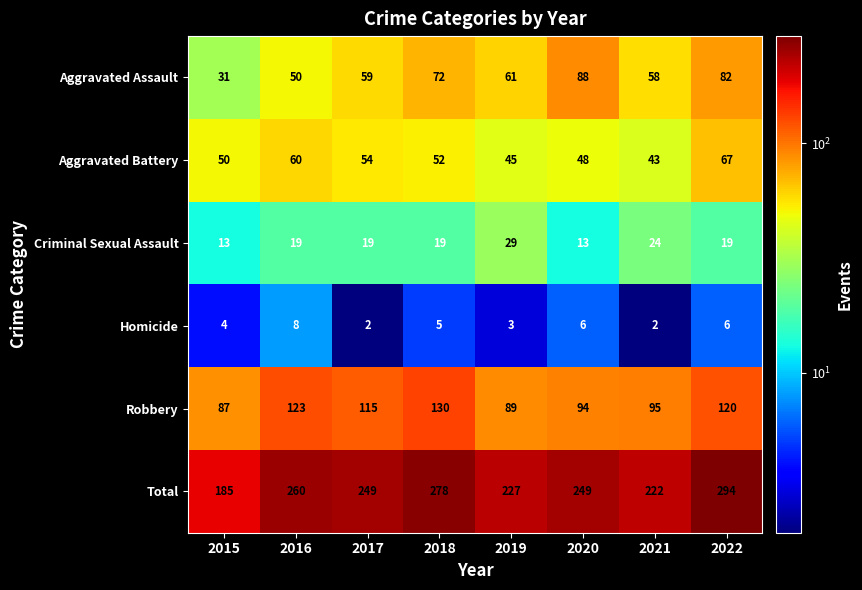

What is the average value of the Criminal Sexual Assault series?

19